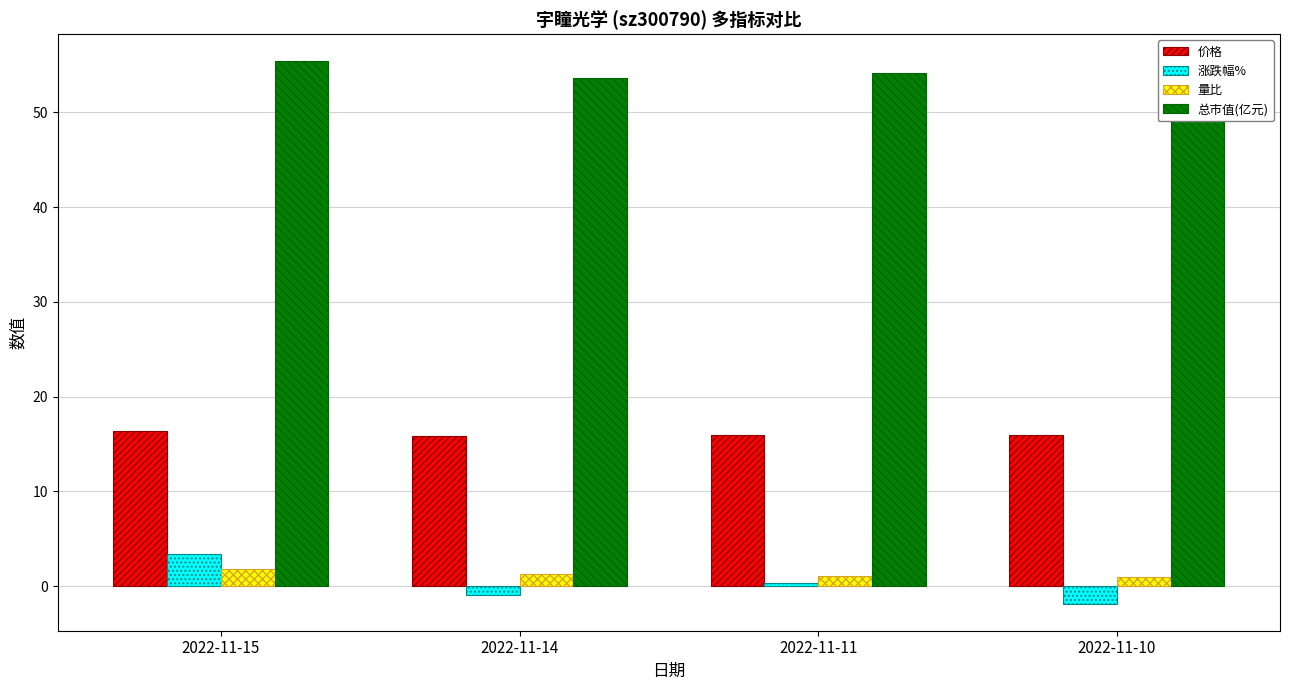

Is it true that 总市值(亿元) equals 17.0 at 2022-11-10?

False